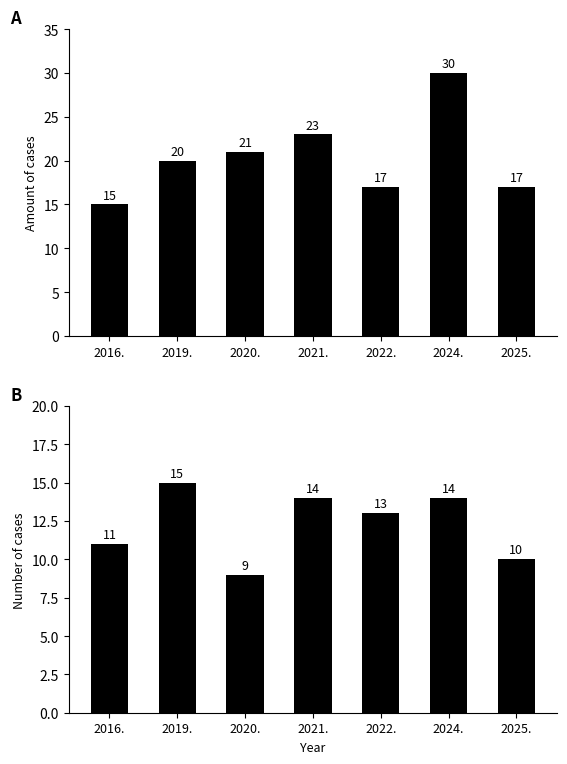

At which category does the chart reach its minimum across all series?

2020.